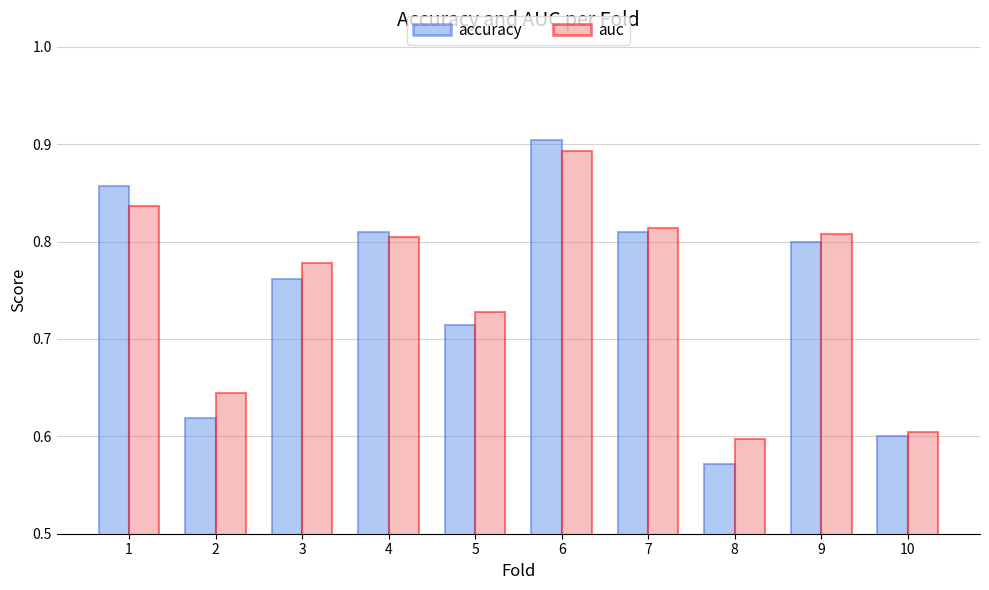

Which series changed the most between 2 and 7?

accuracy